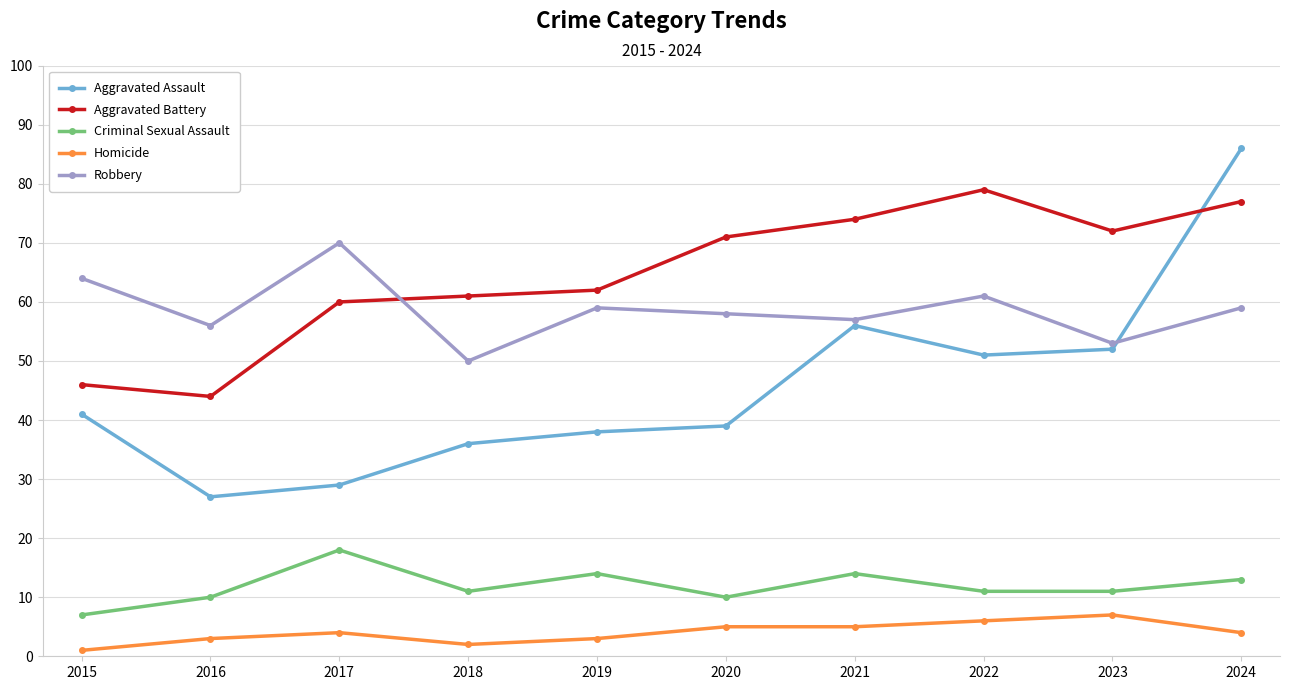

The Aggravated Assault series shows 84 at 2021. True or false?

False